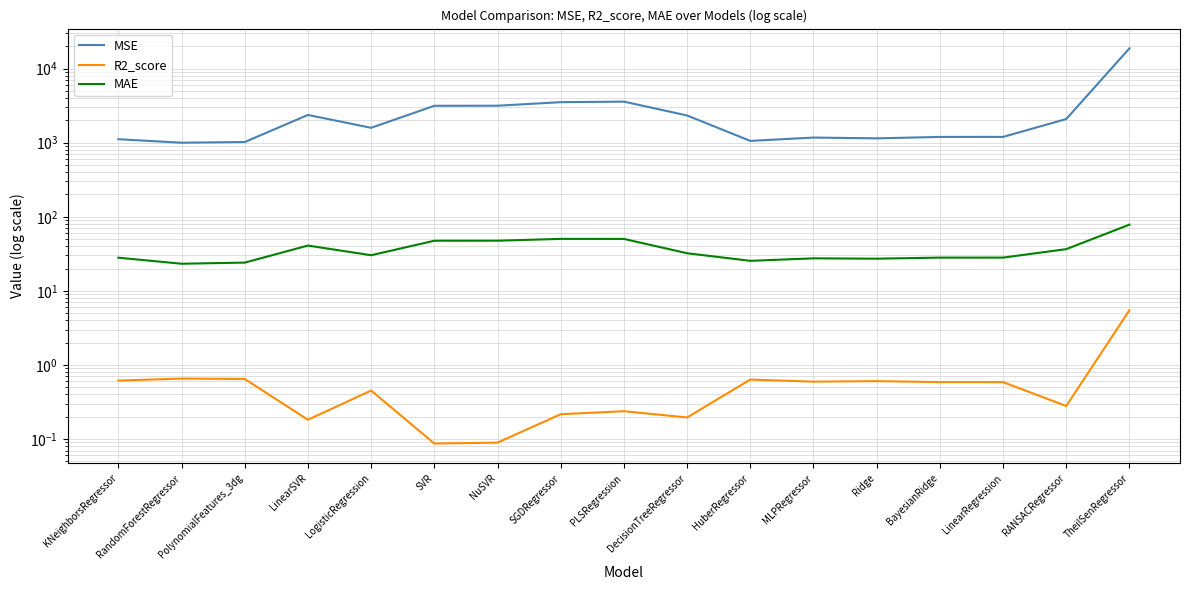

What is the label of the 8th point from the left?

SGDRegressor